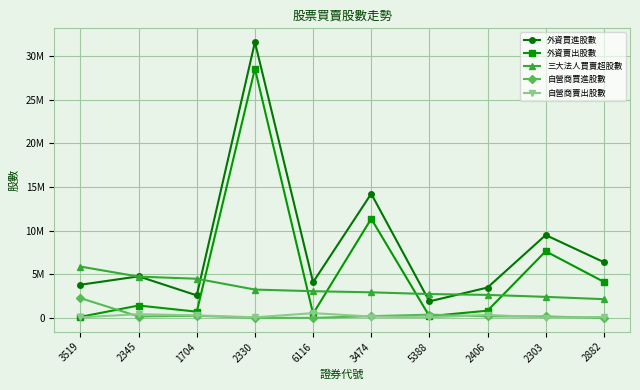

Rank the series by their maximum value, from lowest to highest.

自營商賣出股數, 自營商買進股數, 三大法人買賣超股數, 外資賣出股數, 外資買進股數